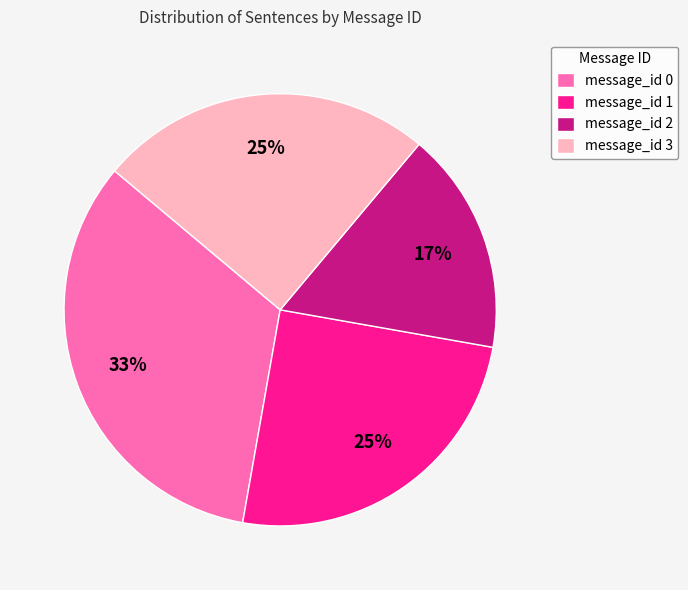

What percentage is the message_id 1 slice, to the nearest percent?

25%